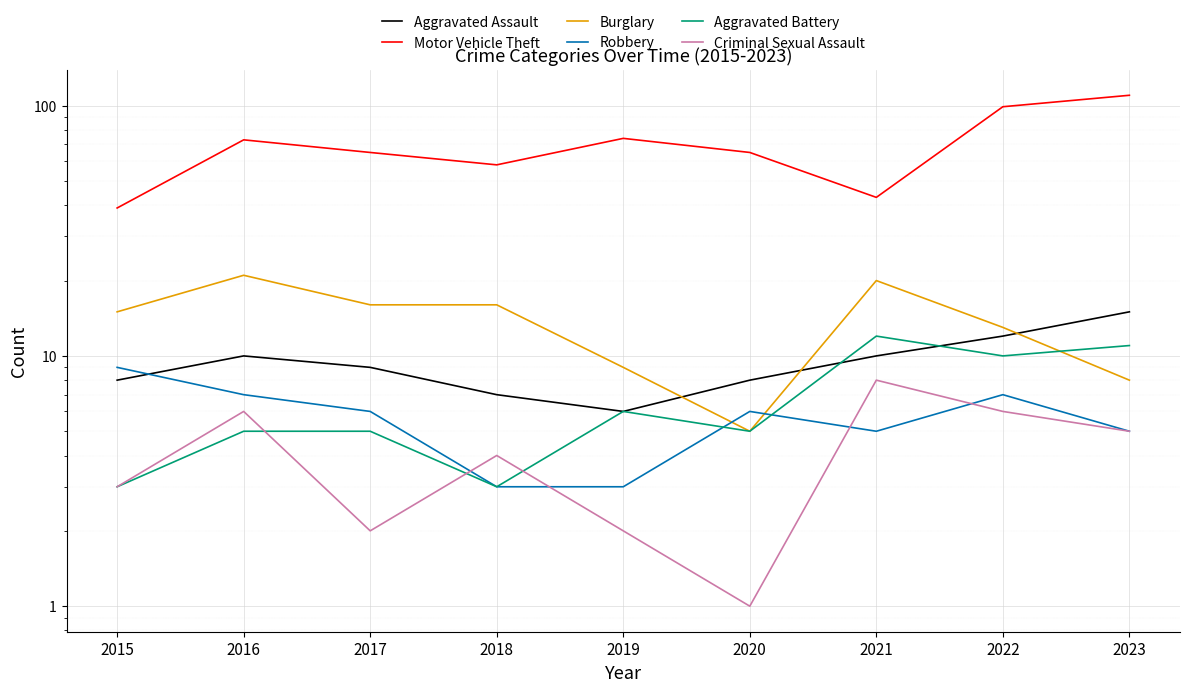

Between 2020 and 2015, which is larger?

2020